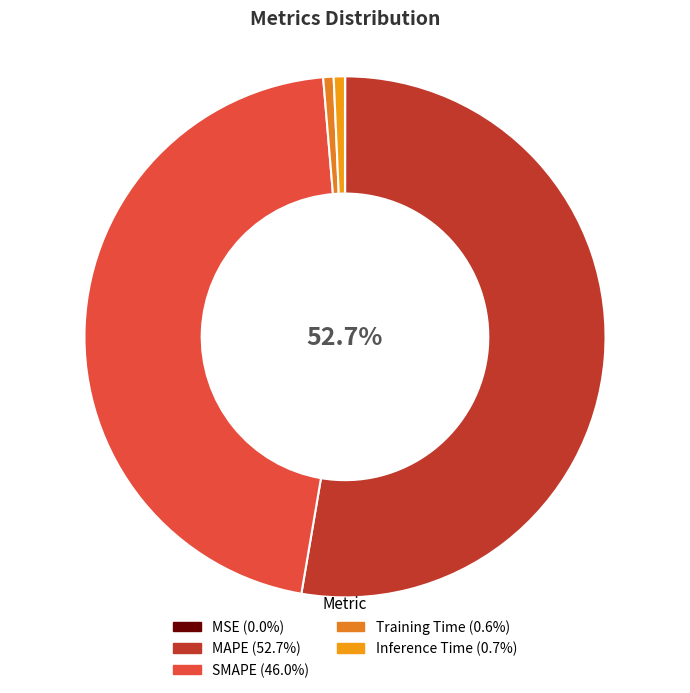

To the nearest percent, what is the difference between the largest and smallest slice percentages?

53%